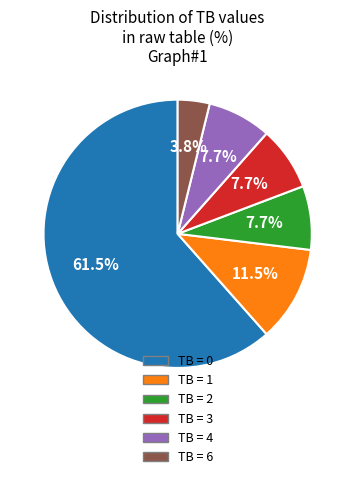

Is there any slice that represents more than half of the pie?

Yes